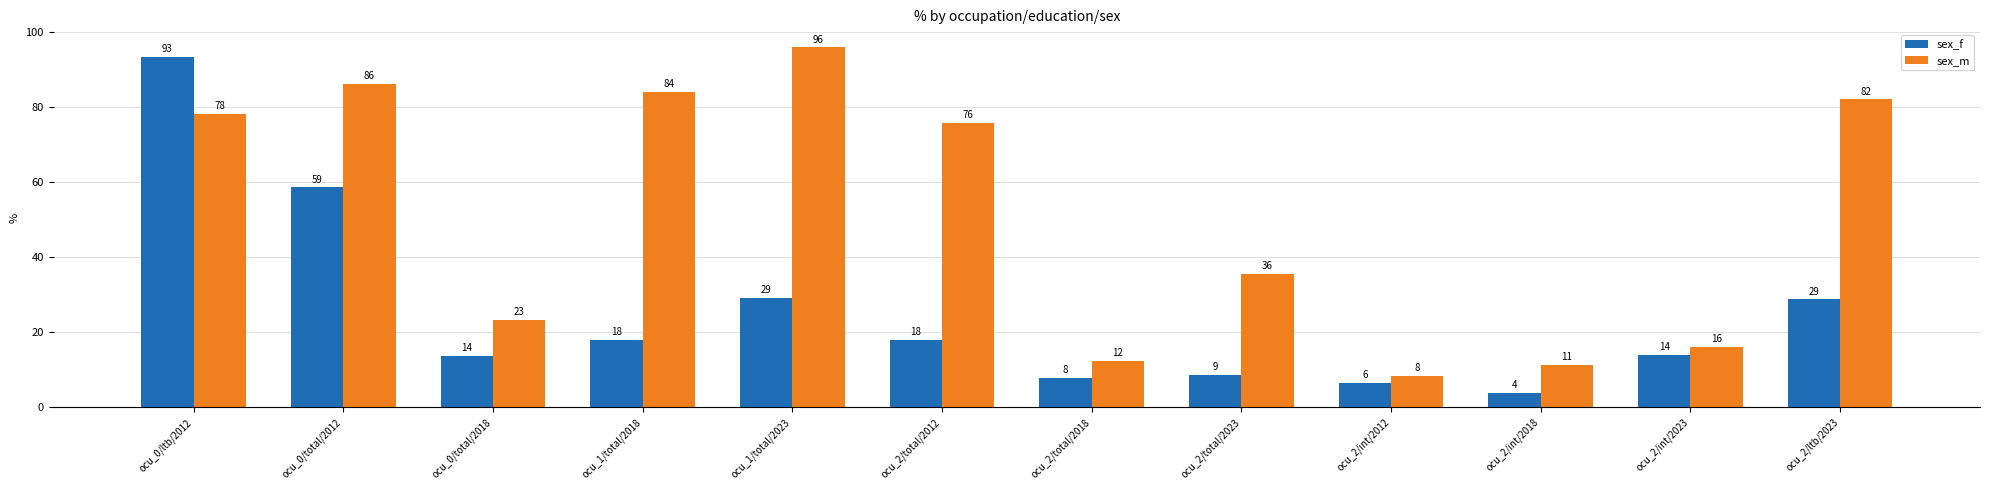

What is the difference between the maximum and minimum values in the sex_f series?

89.6